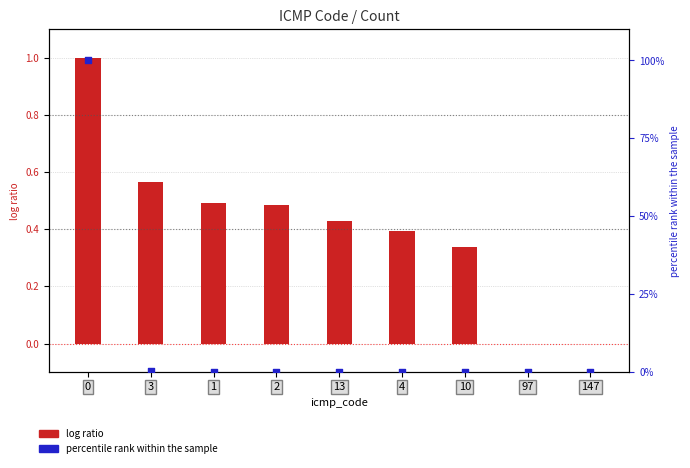

Which series has the widest spread of Y values?

percentile rank within the sample